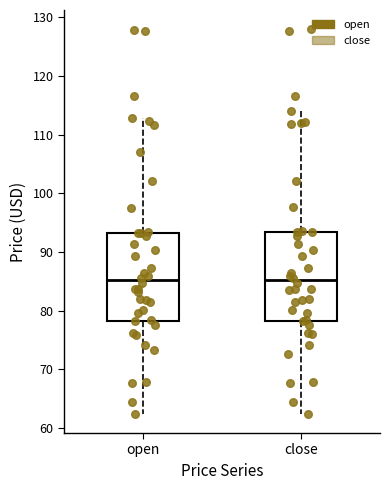

Where does the lower whisker of the box for open end on the y-axis? The values are not printed on the chart, so give them approximately, as read against the axis.

62